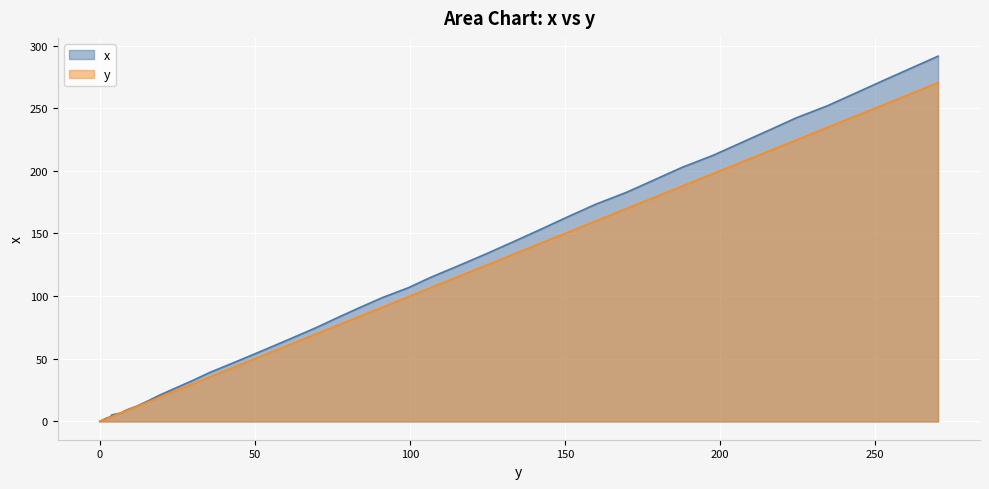

What is the sum of the values at 35.3 and 3.5?

42.7